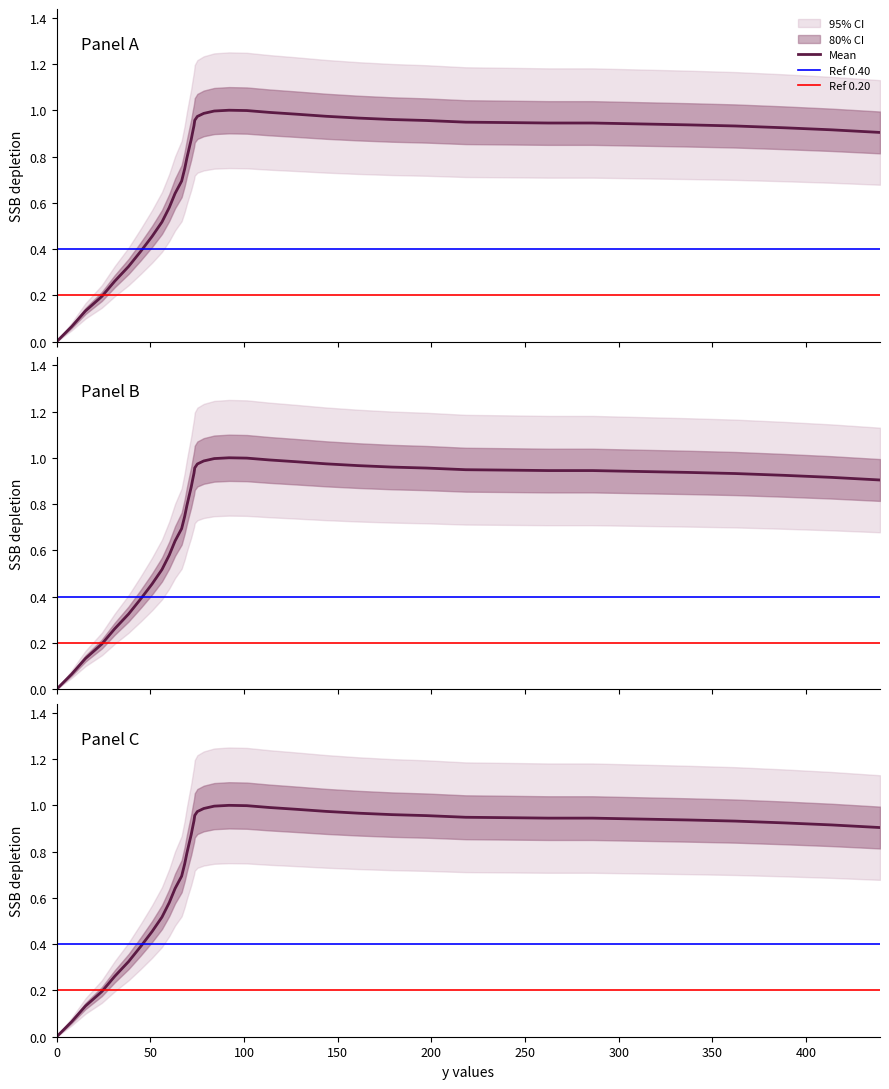

Which has a higher value, 71.8 or 68.3?

71.8